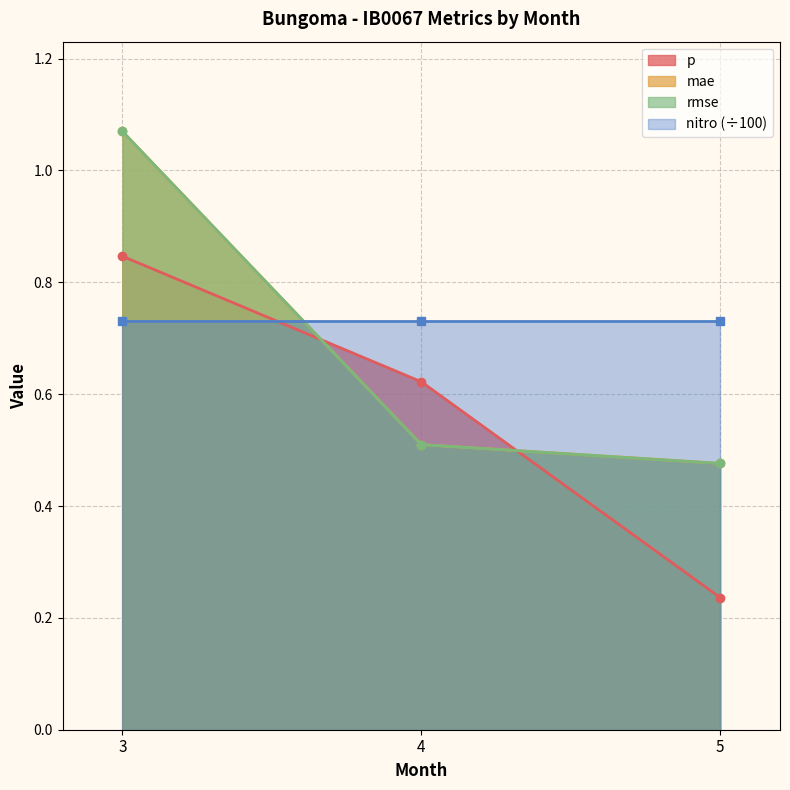

Read the mae value at 5.

0.5